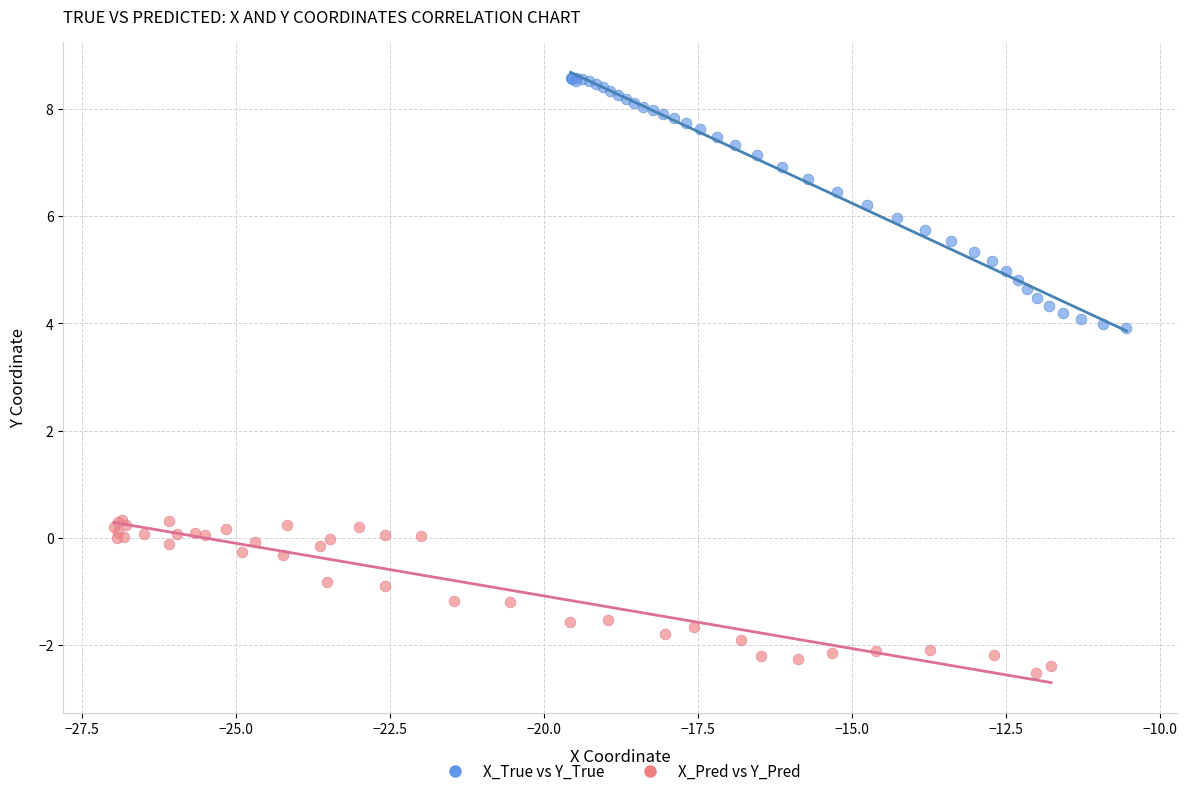

What are all the series names shown in the legend?

X_True vs Y_True, X_Pred vs Y_Pred